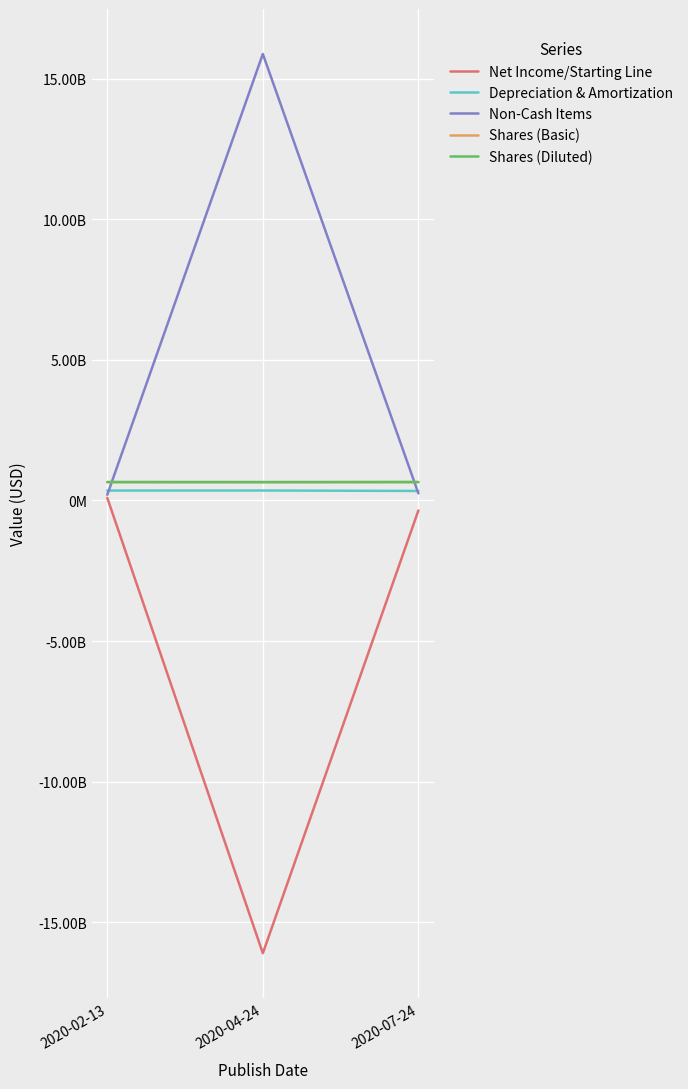

Which has a higher value, 2020-04-24 or 2020-07-24?

2020-07-24